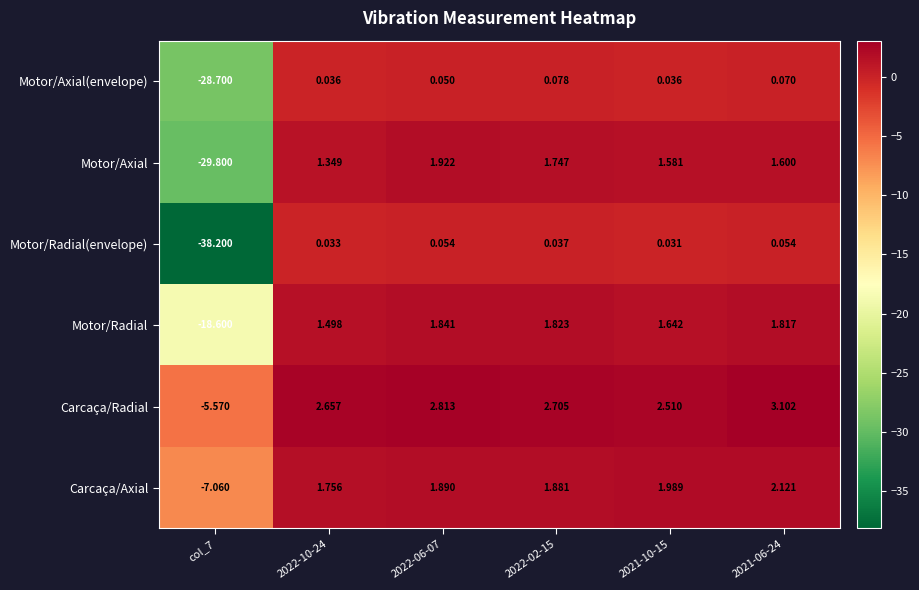

Which series has the largest range (max minus min)?

Motor/Radial(envelope)